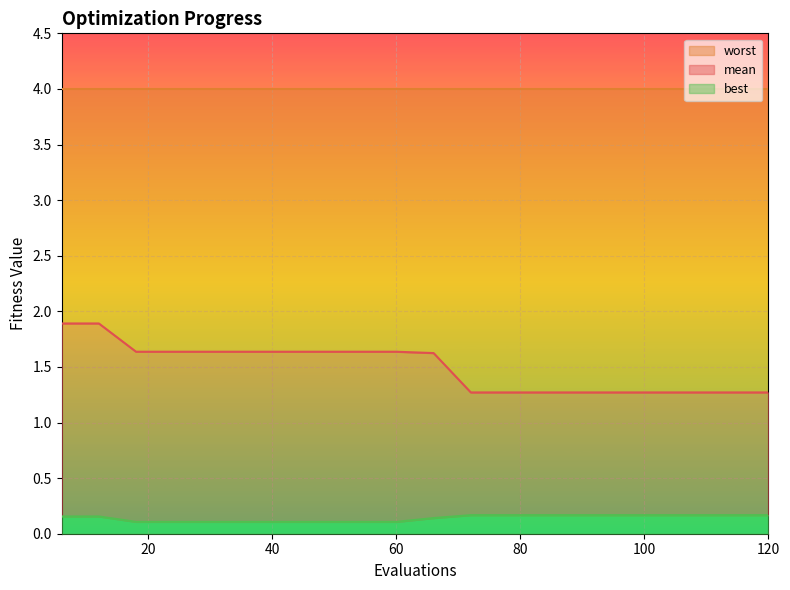

Read the best value at 18.

0.2